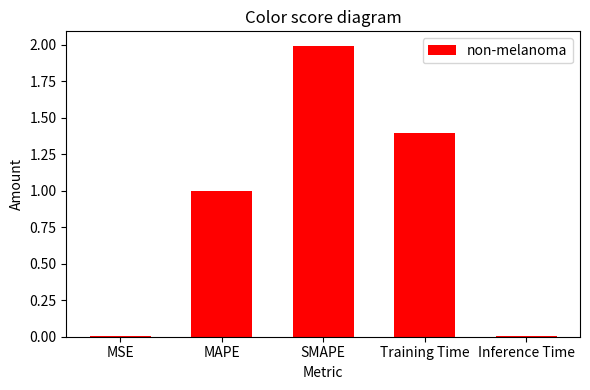

The value at Inference Time is 0.0. True or false?

True